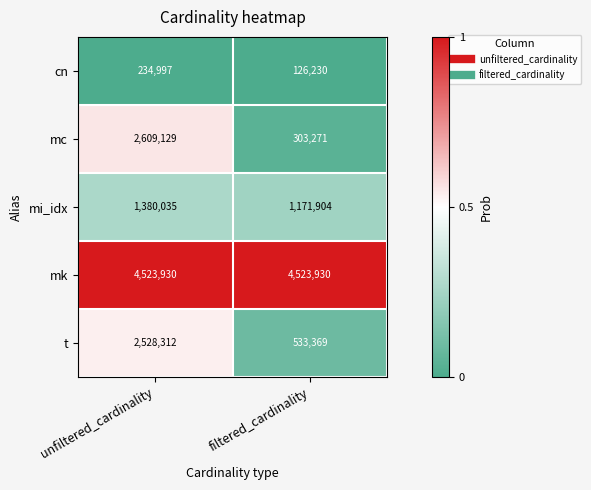

Reading left to right, extract all data points from this chart.

cn: unfiltered_cardinality=234997	filtered_cardinality=126230
mc: unfiltered_cardinality=2609129	filtered_cardinality=303271
mi_idx: unfiltered_cardinality=1380035	filtered_cardinality=1171904
mk: unfiltered_cardinality=4523930	filtered_cardinality=4523930
t: unfiltered_cardinality=2528312	filtered_cardinality=533369